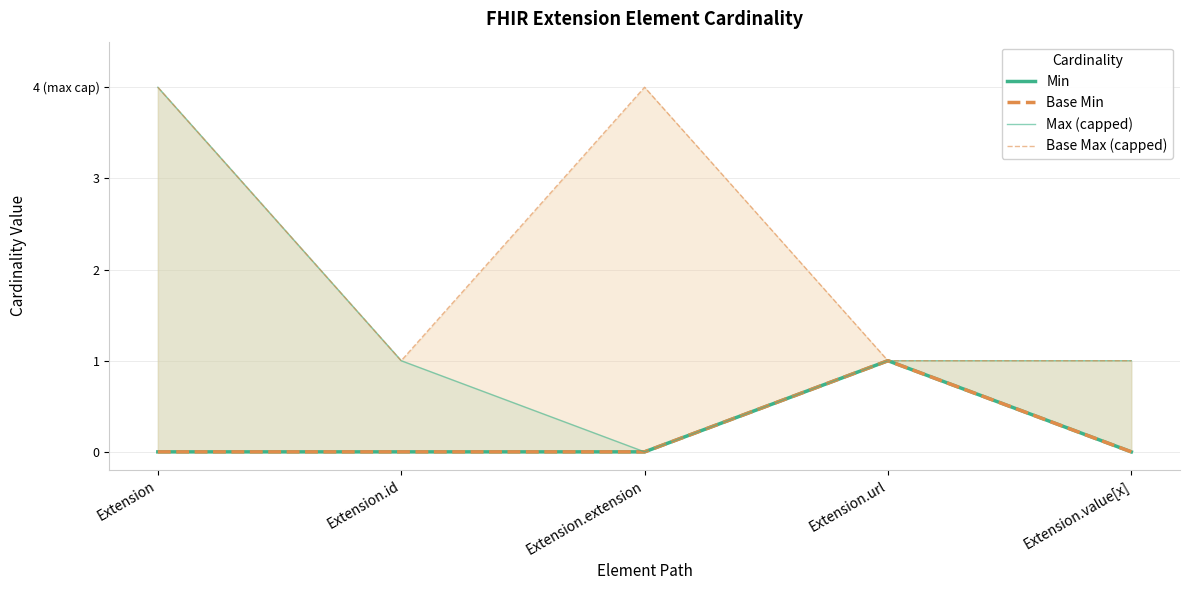

Is this an area chart (filled region under the line)?

No